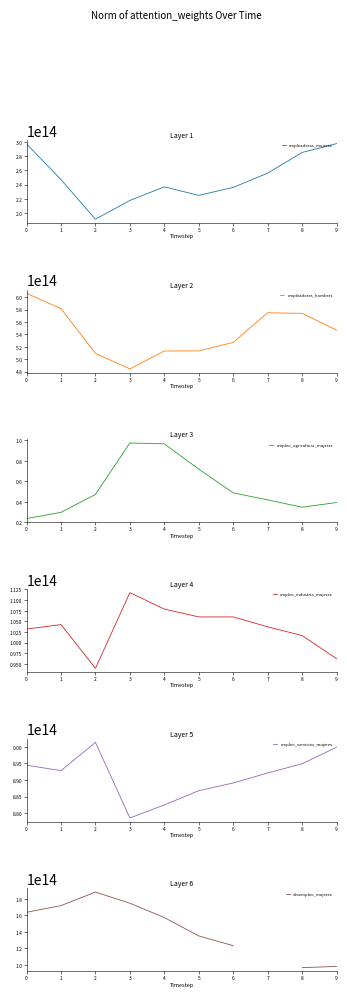

Where is the first local maximum for empleadores_hombres?

7